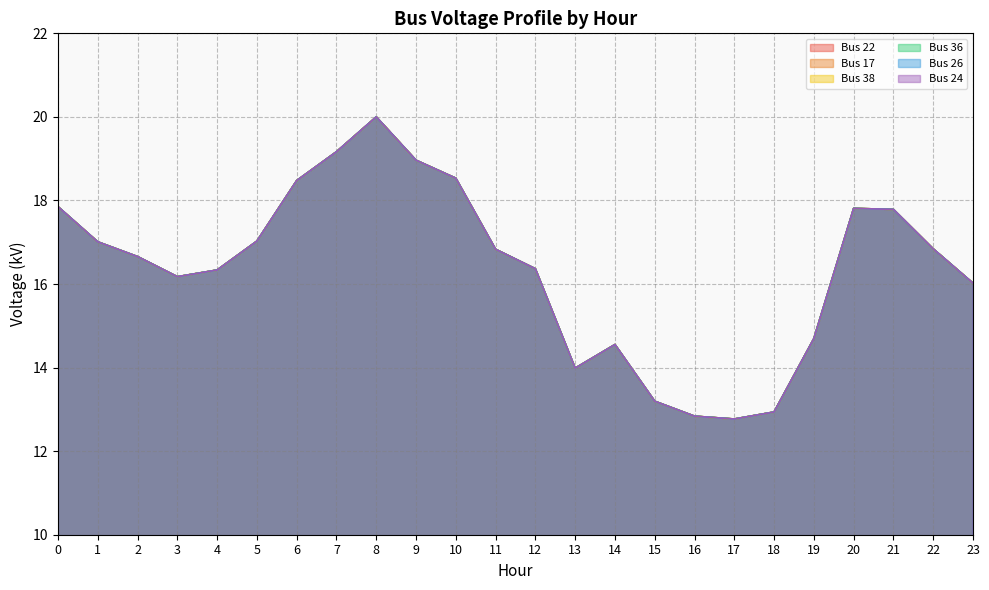

At which category does the chart reach its peak across all series?

8